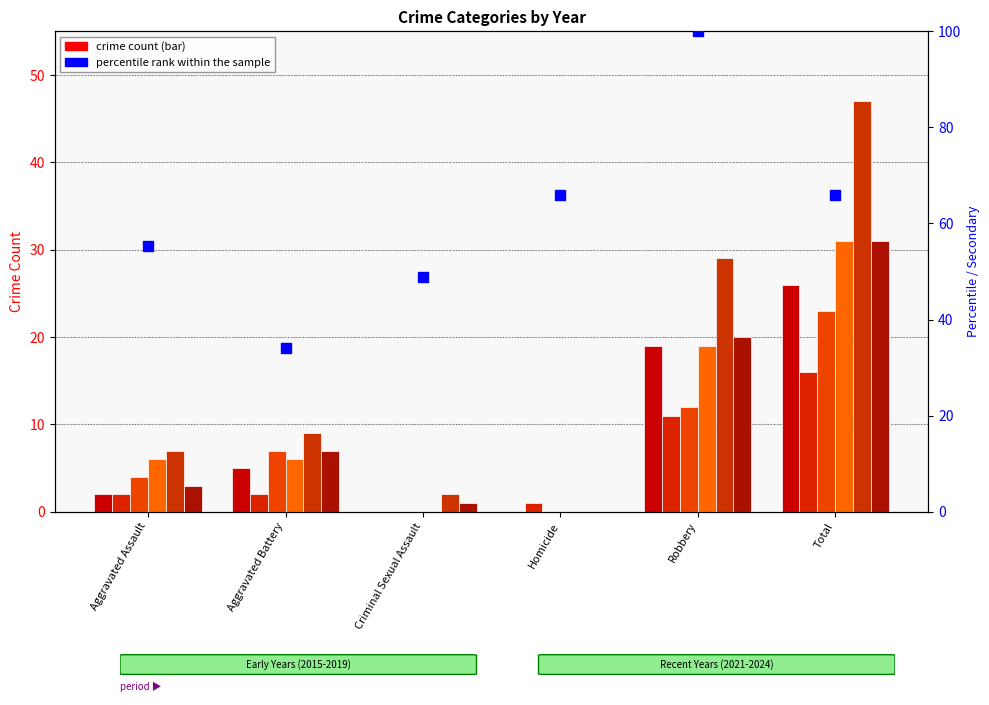

True or false: the data shows 66.0 at Total.

True